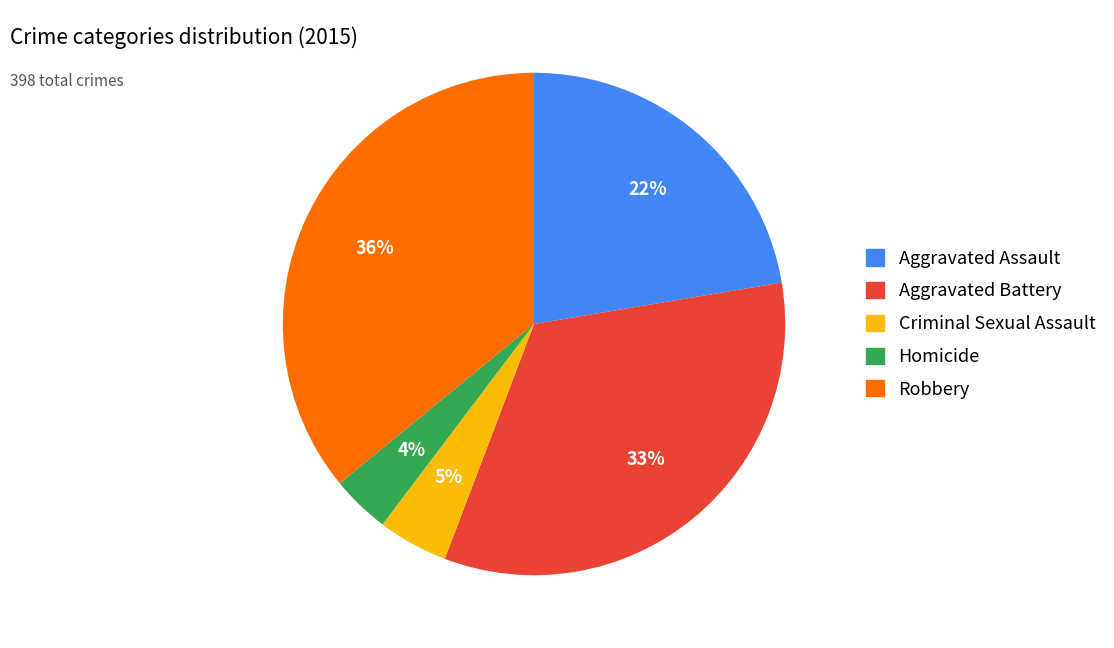

True or false: Criminal Sexual Assault accounts for 5% of the total.

True